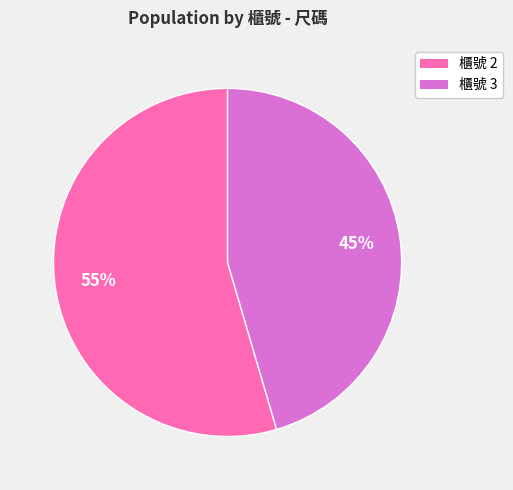

To the nearest percent, what portion does 櫃號 2 represent?

55%